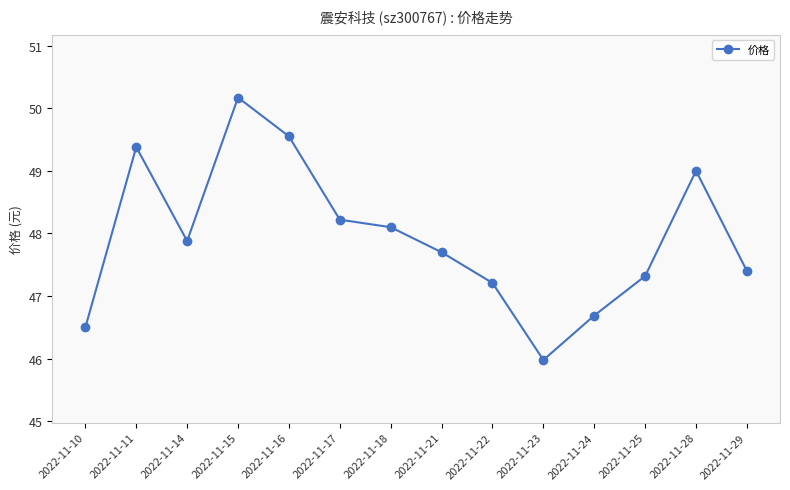

At which category does the data reach its first local valley?

2022-11-14